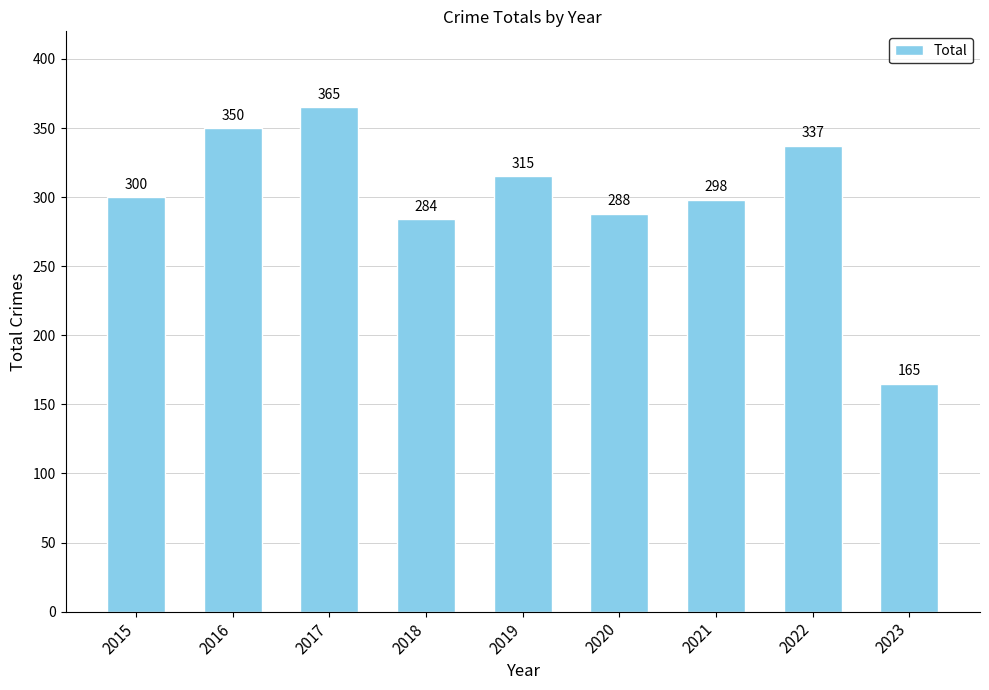

What is the maximum value shown in the chart?

365